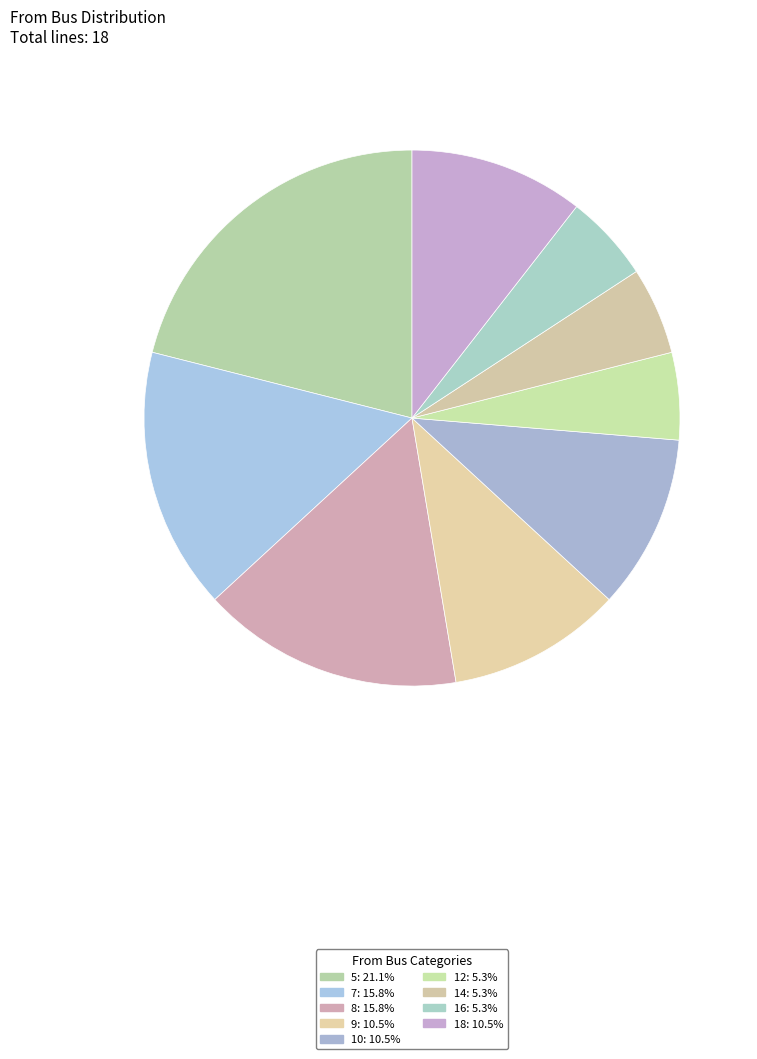

Combined, do 7 and 14 account for over 50%?

No